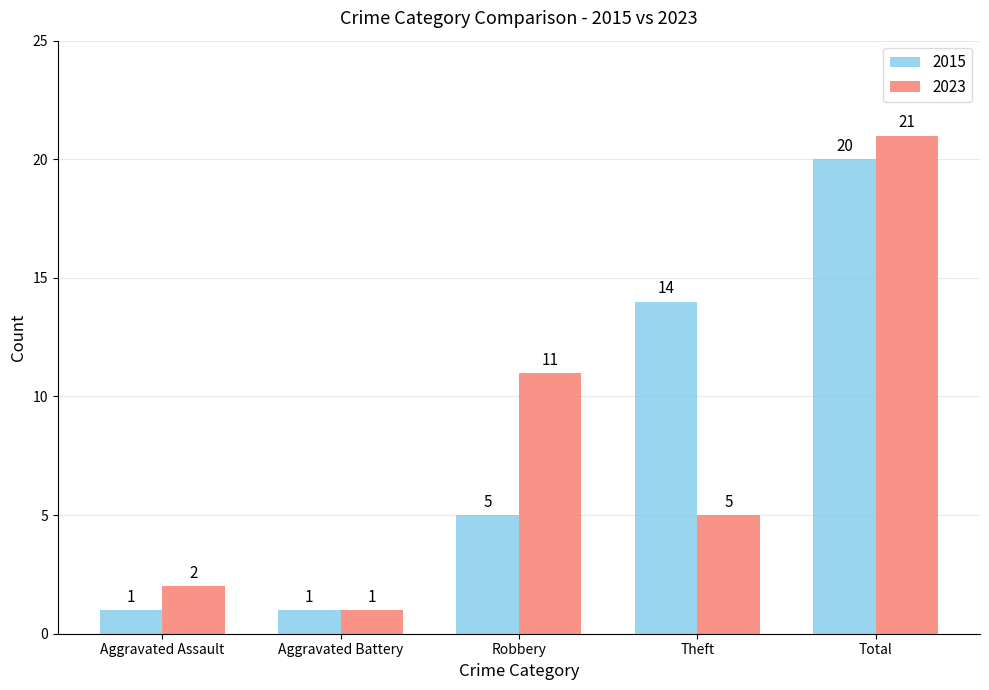

Between Theft and Total, which series saw the biggest shift?

2023